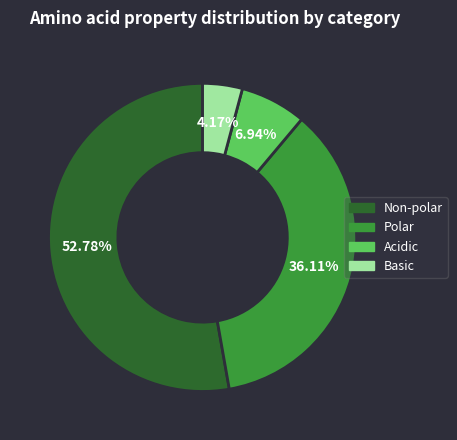

Does any single category account for the majority?

Yes